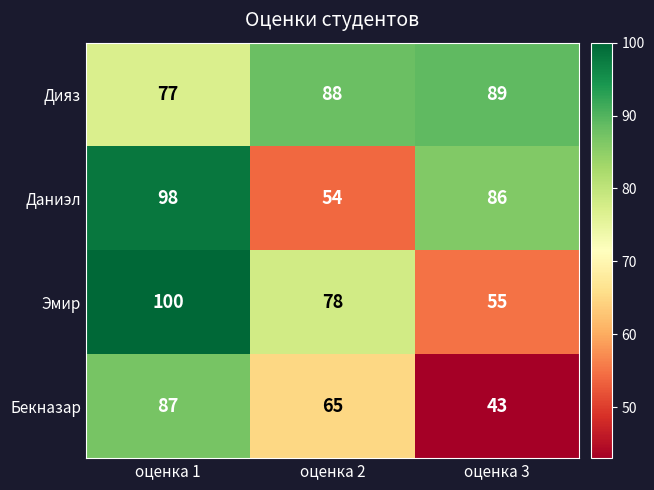

Where does the Бекназар series first go above 65?

оценка 1